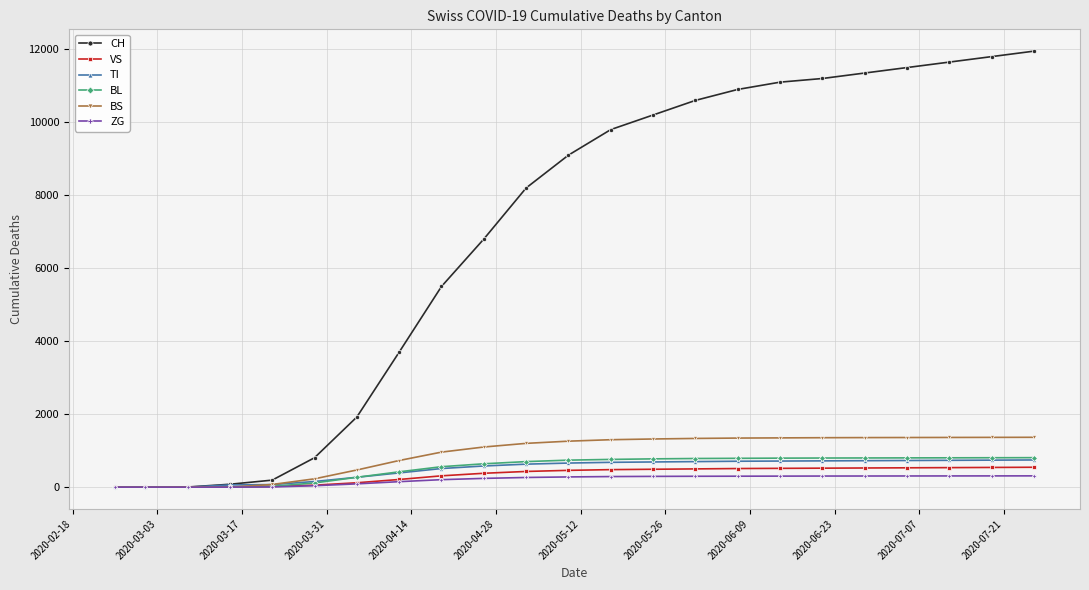

What is the greatest value displayed?

11950